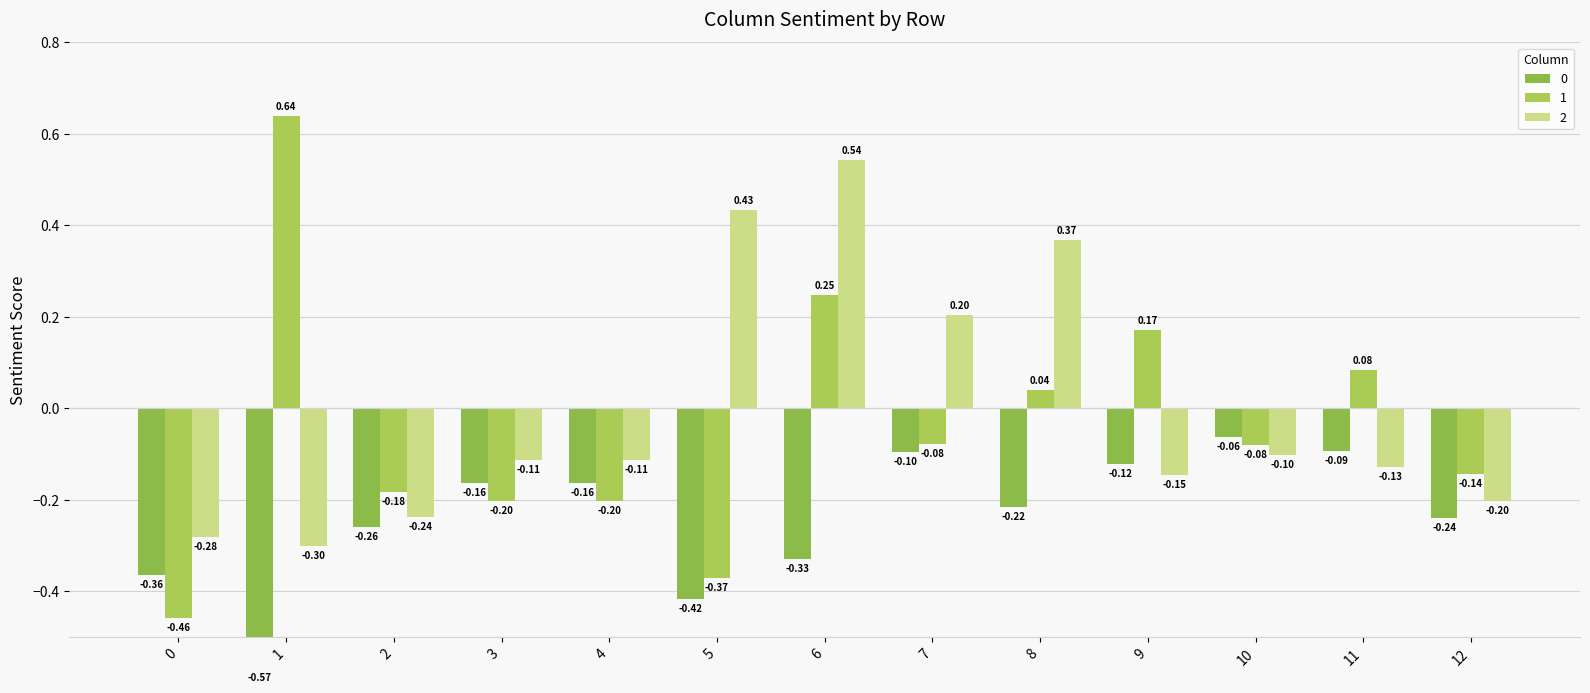

List the series in order of their peak value, highest first.

1, 2, 0